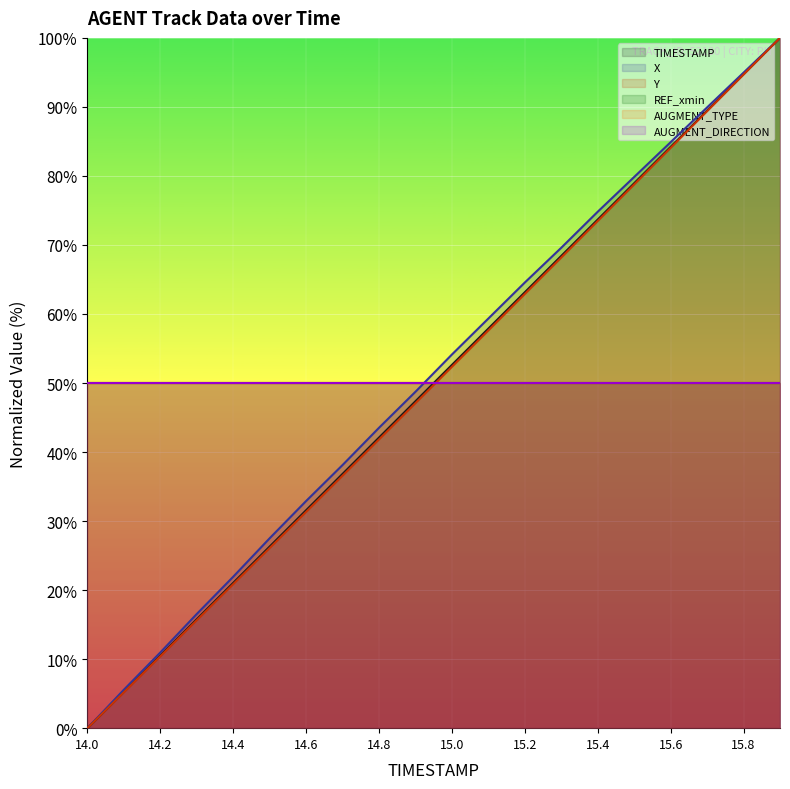

What is the approximate value of Y at 14.4?

20.9